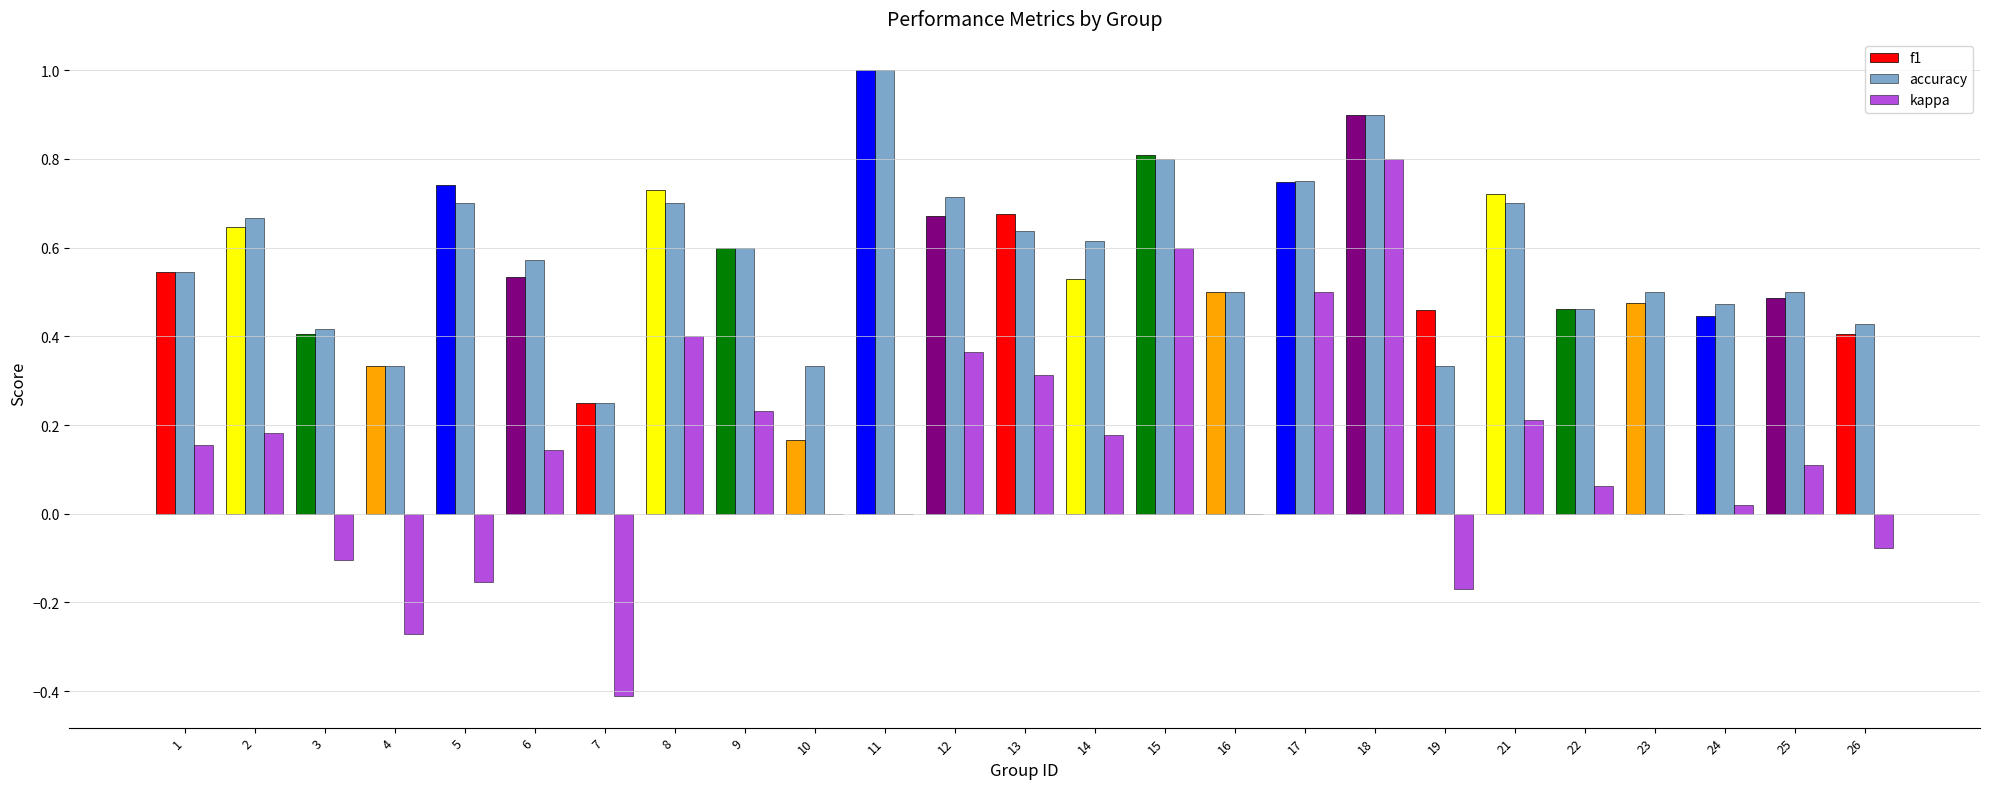

The value of accuracy at 4 is 0.3. True or false?

True